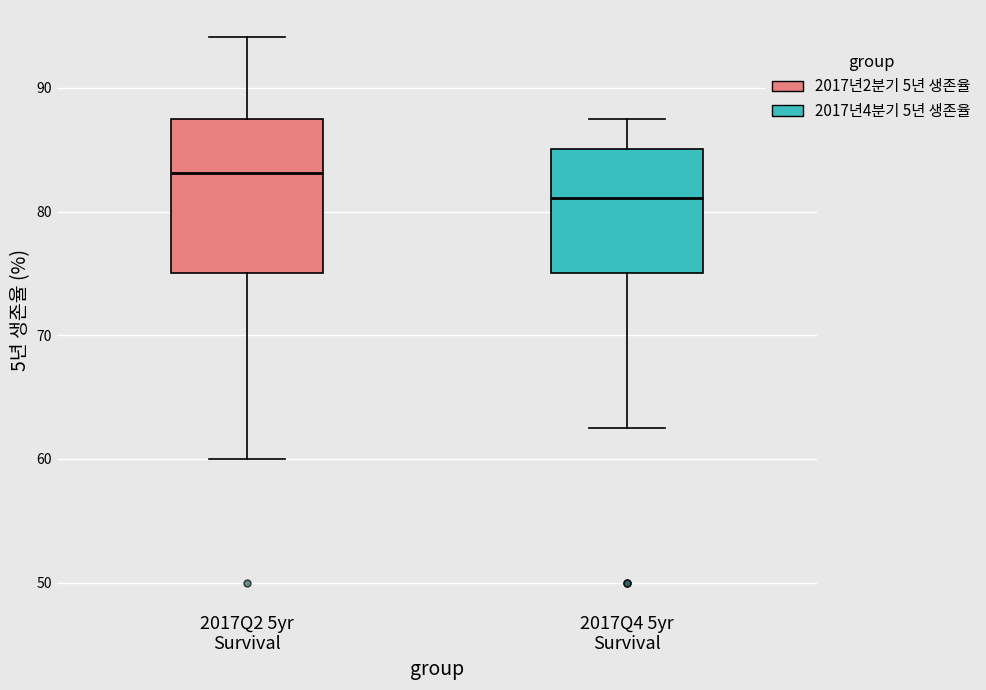

Comparing the boxes themselves (not the whiskers), which one is the tallest?

2017Q2 5yr Survival